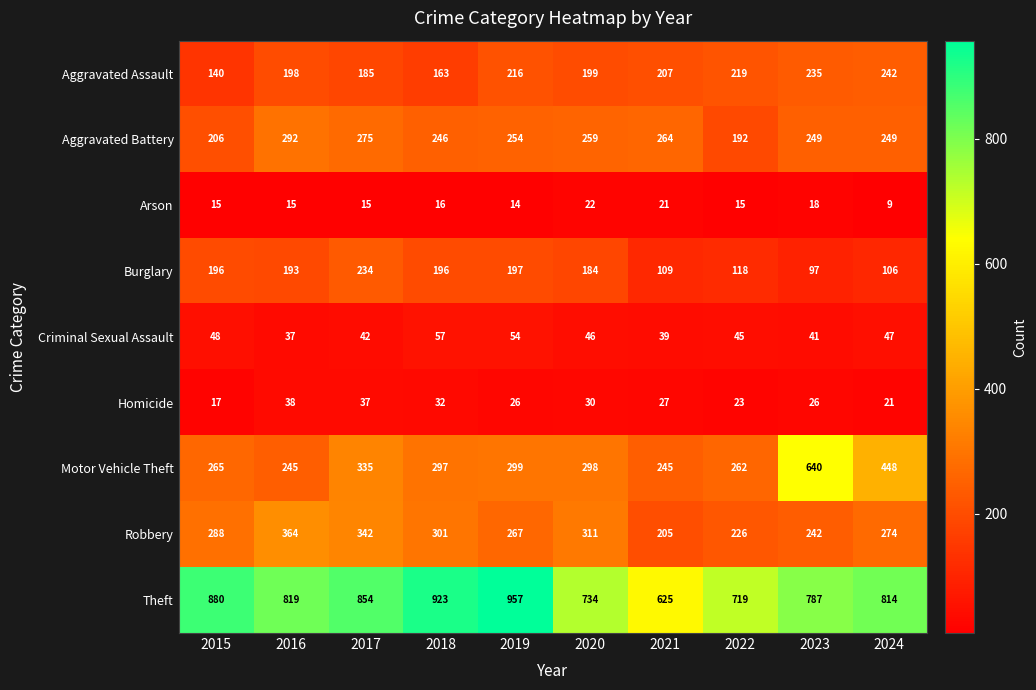

List the series in order of their peak value, lowest first.

Arson, Homicide, Criminal Sexual Assault, Burglary, Aggravated Assault, Aggravated Battery, Robbery, Motor Vehicle Theft, Theft